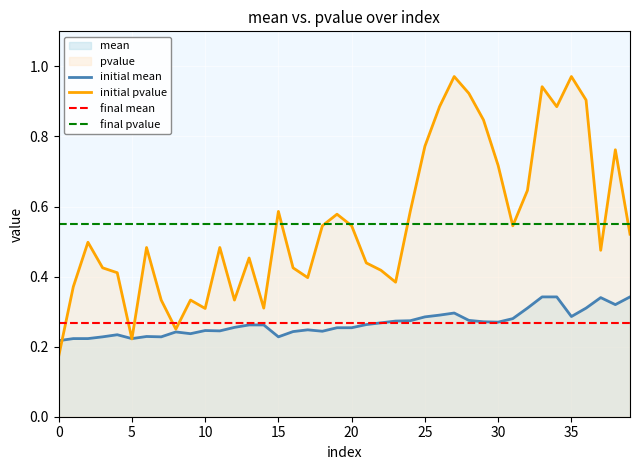

Which series has the largest total across all categories?

pvalue